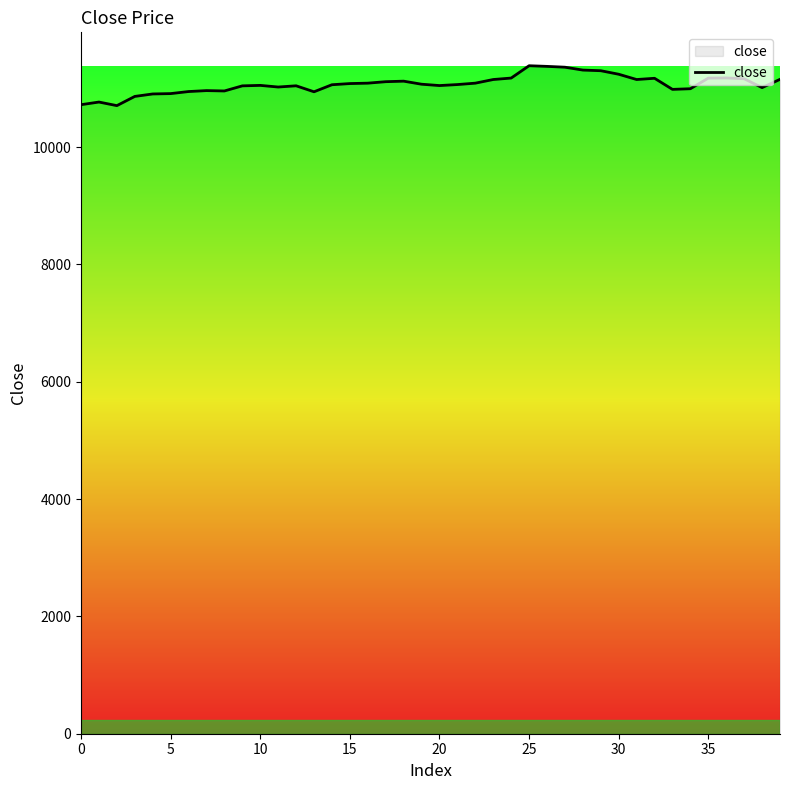

How many lines are shown in the chart?

1